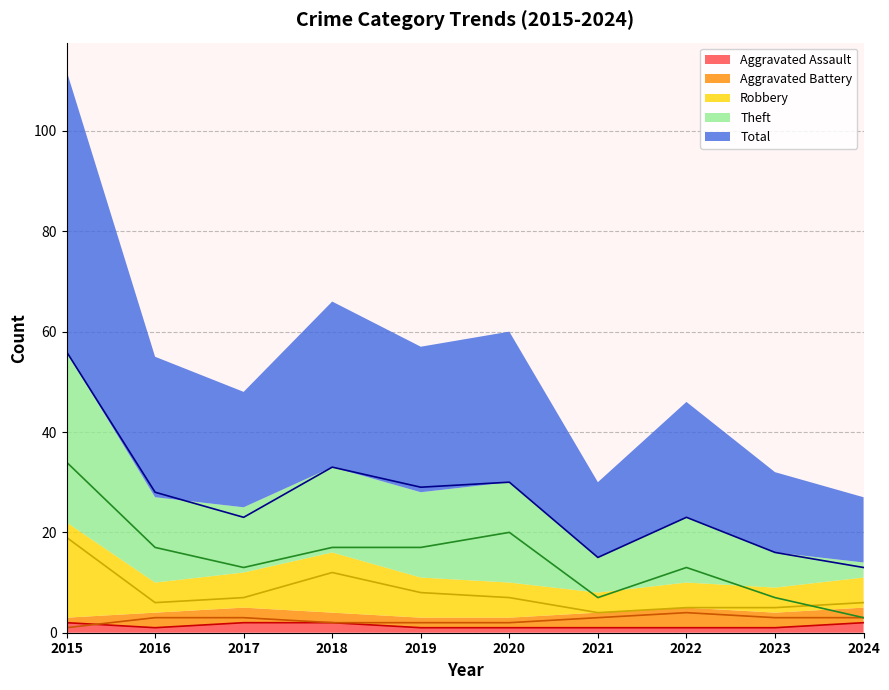

Reading left to right, transcribe all the data shown in this chart.

Aggravated Assault: 2015=2	2016=1	2017=2	2018=2	2019=1	2020=1	2021=1	2022=1	2023=1	2024=2
Aggravated Battery: 2015=1	2016=3	2017=3	2018=2	2019=2	2020=2	2021=3	2022=4	2023=3	2024=3
Robbery: 2015=19	2016=6	2017=7	2018=12	2019=8	2020=7	2021=4	2022=5	2023=5	2024=6
Theft: 2015=34	2016=17	2017=13	2018=17	2019=17	2020=20	2021=7	2022=13	2023=7	2024=3
Total: 2015=56	2016=28	2017=23	2018=33	2019=29	2020=30	2021=15	2022=23	2023=16	2024=13